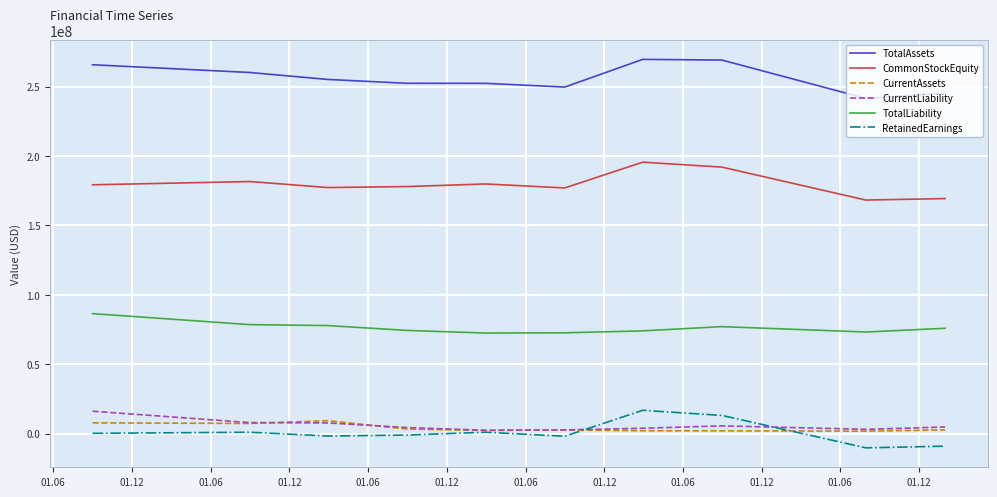

What is the minimum value shown in the chart?

-10216000